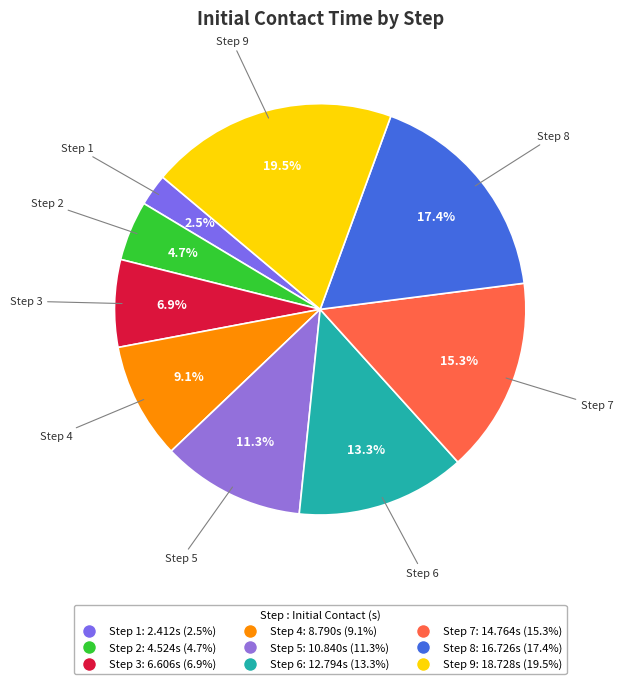

How many slices are in this pie chart?

9